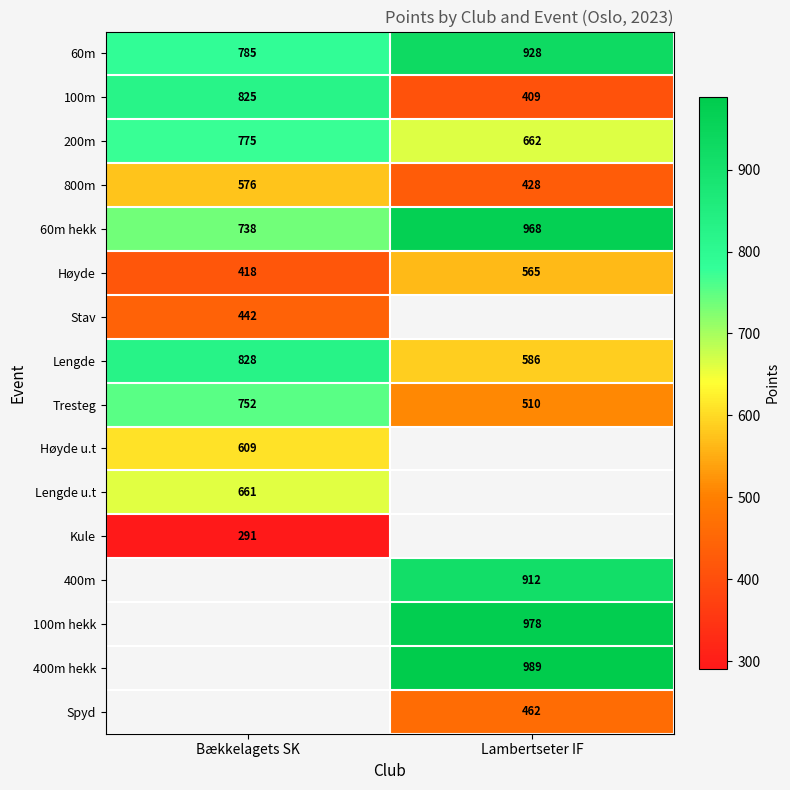

The value of 60m hekk at Bækkelagets SK is 1223. True or false?

False